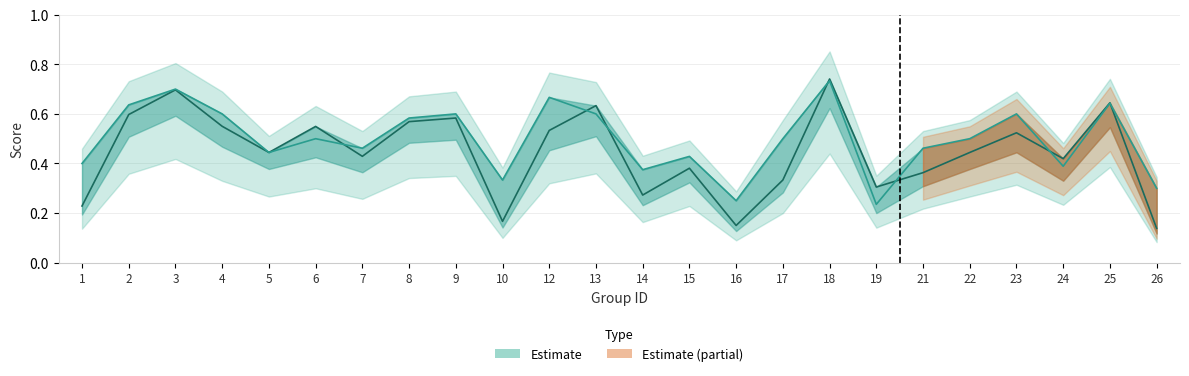

Where is the first local minimum for f1?

5